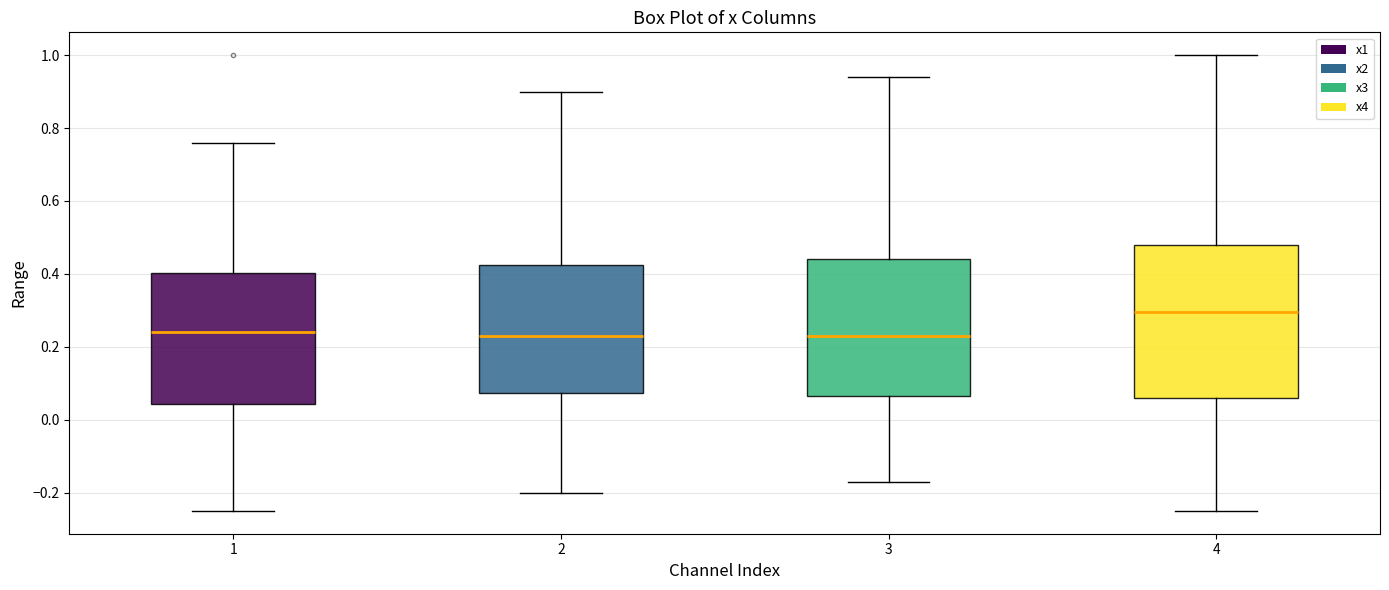

Where is the upper edge of the box at x = 3 on the y-axis? The values are not printed on the chart, so give them approximately, as read against the axis.

0.44